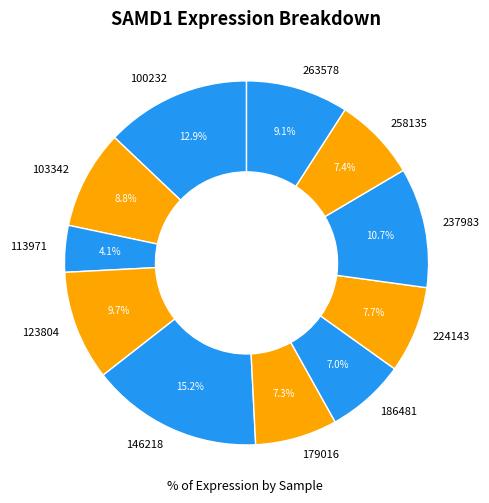

What is the ratio of the value at 146218 to the value at 123804?

1.6